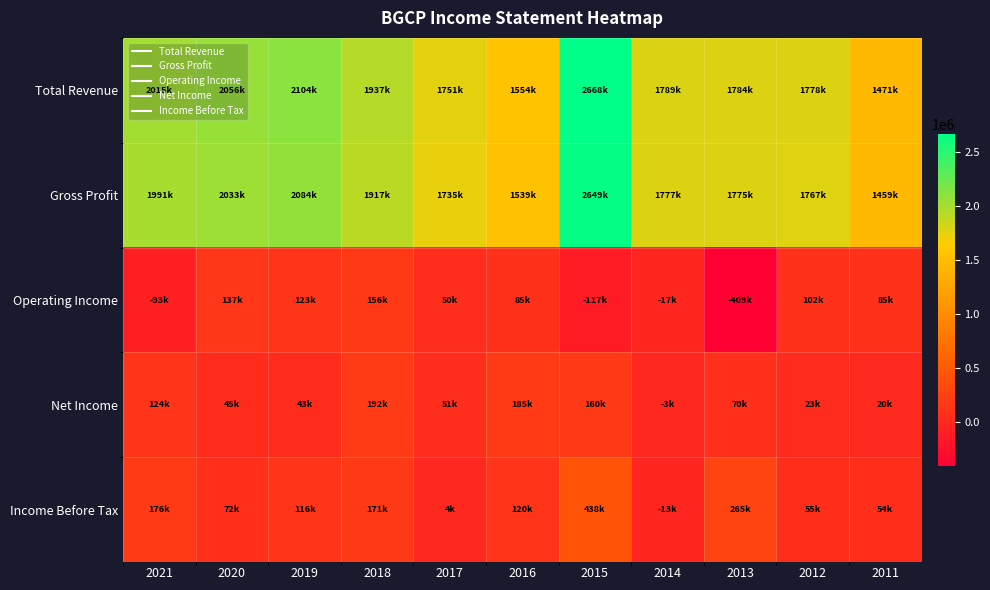

Which series has the largest total across all categories?

Total Revenue